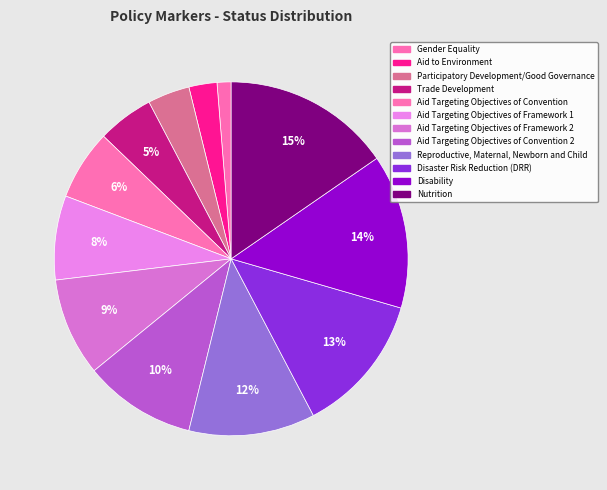

Count the number of slices in the pie.

12